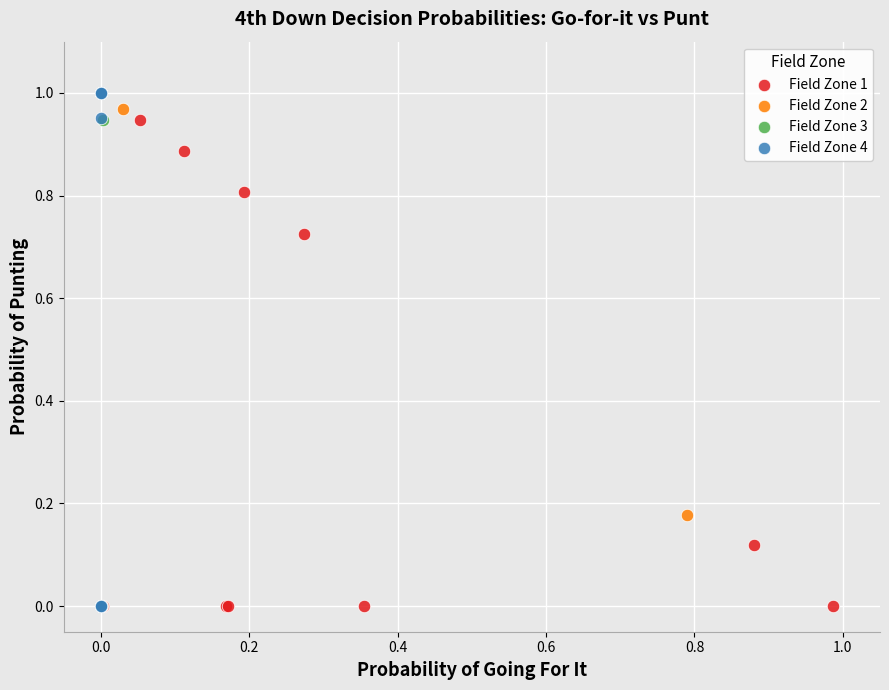

What are all the series names shown in the legend?

Field Zone 1, Field Zone 2, Field Zone 3, Field Zone 4